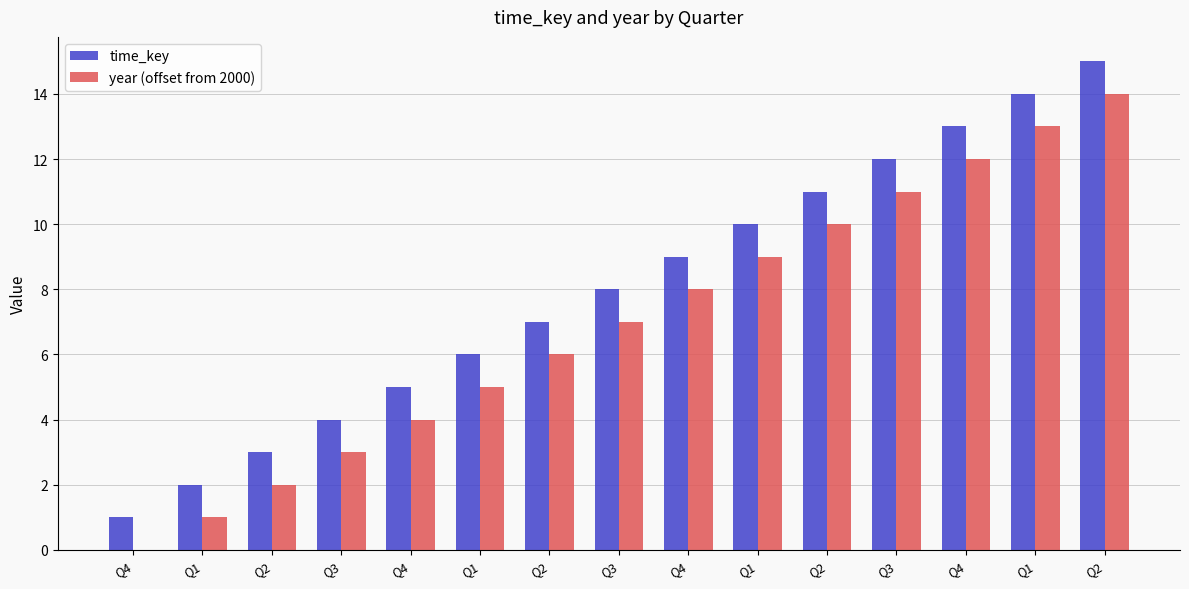

How many groups of bars are there?

15